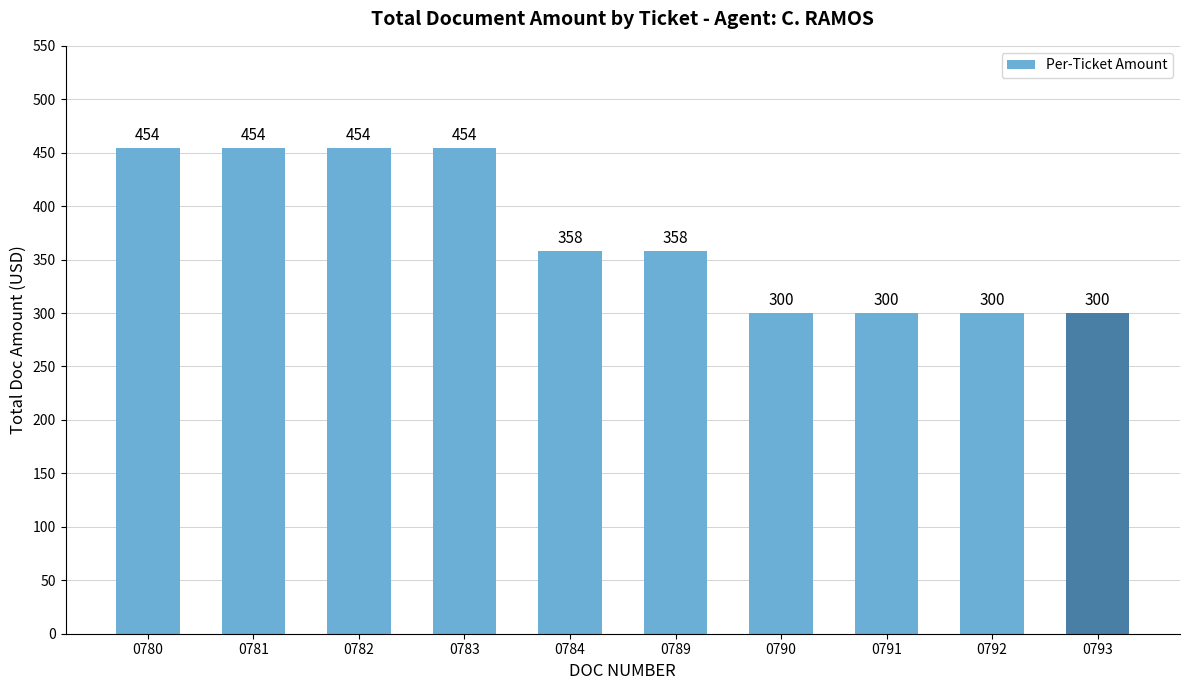

What is the smallest value displayed?

300